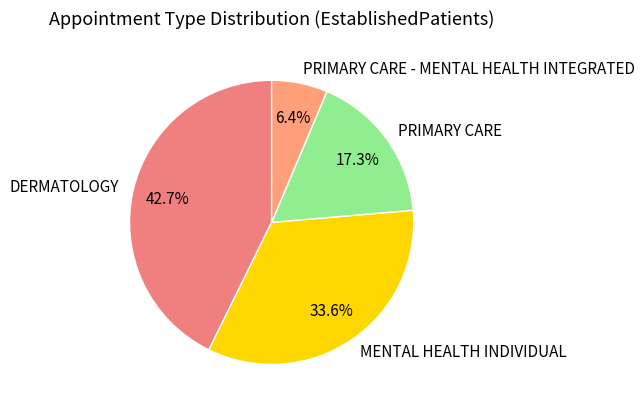

Rank the categories by value from highest to lowest.

DERMATOLOGY, MENTAL HEALTH INDIVIDUAL, PRIMARY CARE, PRIMARY CARE - MENTAL HEALTH INTEGRATED